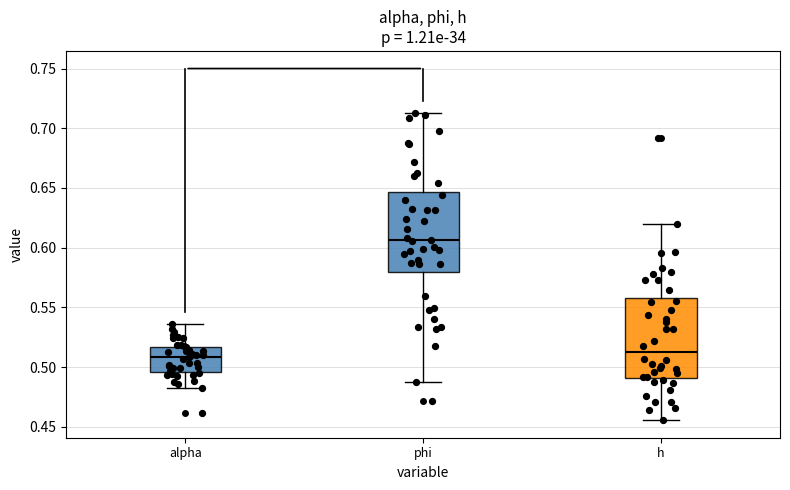

Reading left to right, read every box against the y-axis: the position of its median line, the range the box covers, and the ends of its whiskers. The values are not printed on the chart, so give them approximately, as read against the axis.

alpha: median 0.510, box 0.495 to 0.515, whiskers 0.480 to 0.535
phi: median 0.605, box 0.580 to 0.645, whiskers 0.490 to 0.715
h: median 0.510, box 0.490 to 0.560, whiskers 0.455 to 0.620